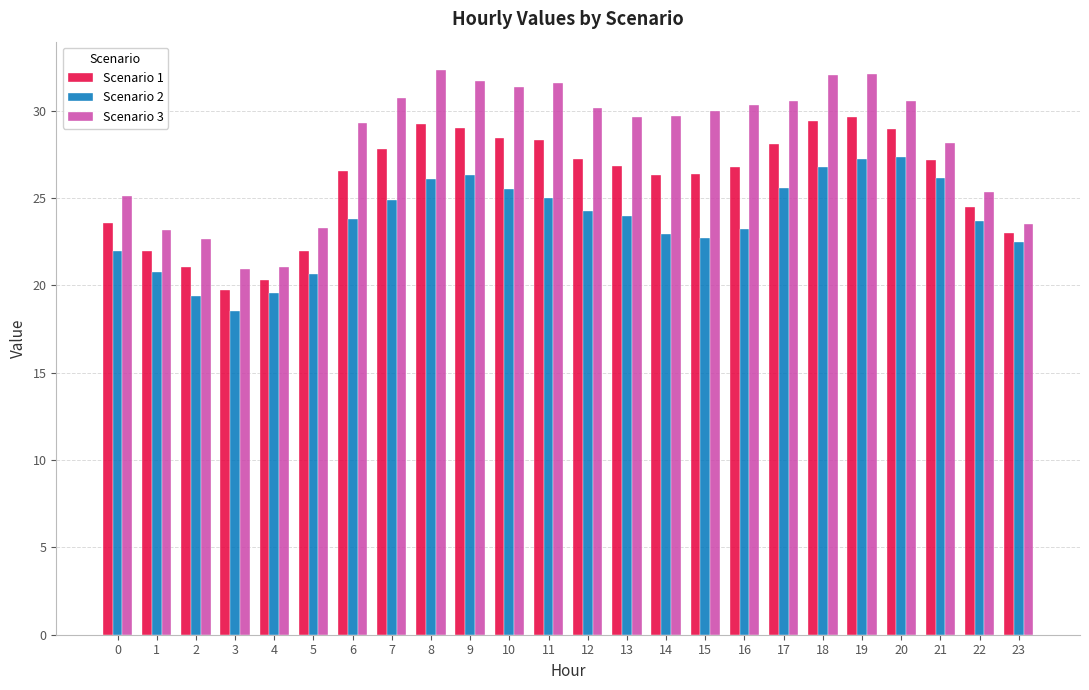

What is the approximate value of Scenario 3 at 21?

28.1